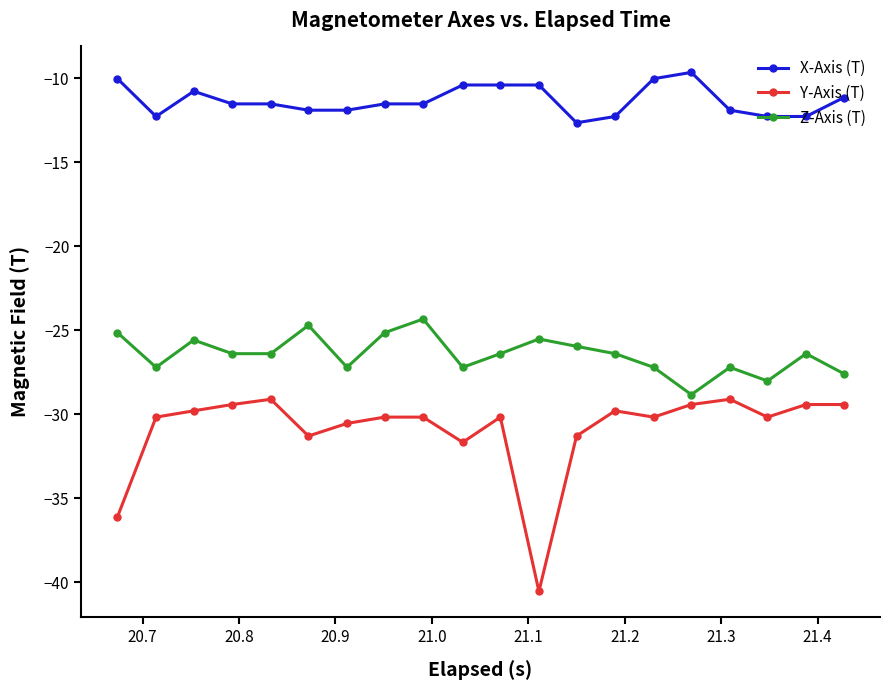

Which series has the largest range (max minus min)?

Y-Axis (T)